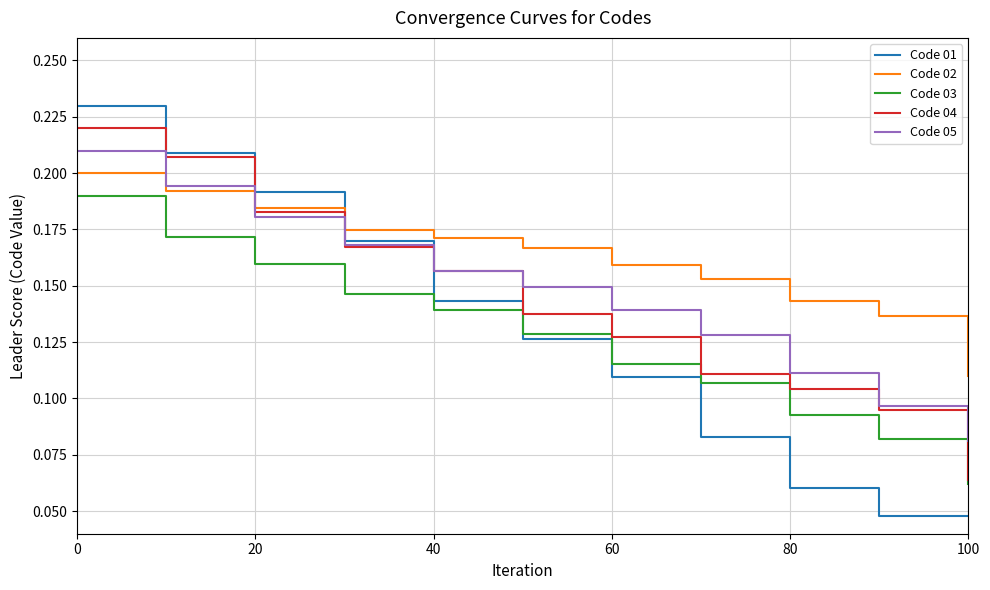

At how many categories does at least one series exceed 0?

11